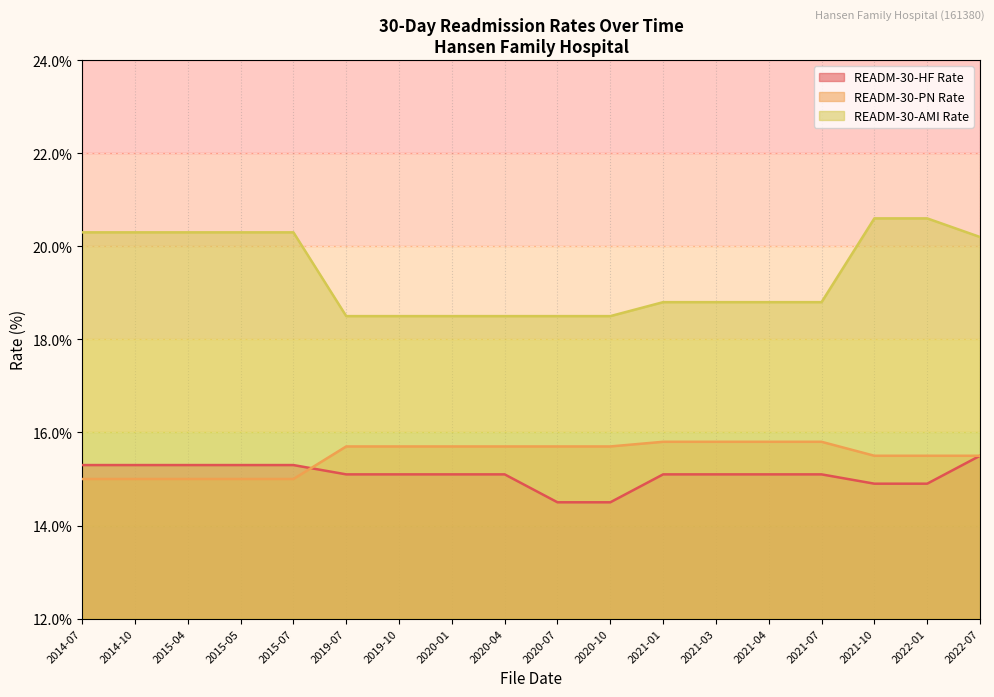

What is the total value across all series at 2019-07?

49.3